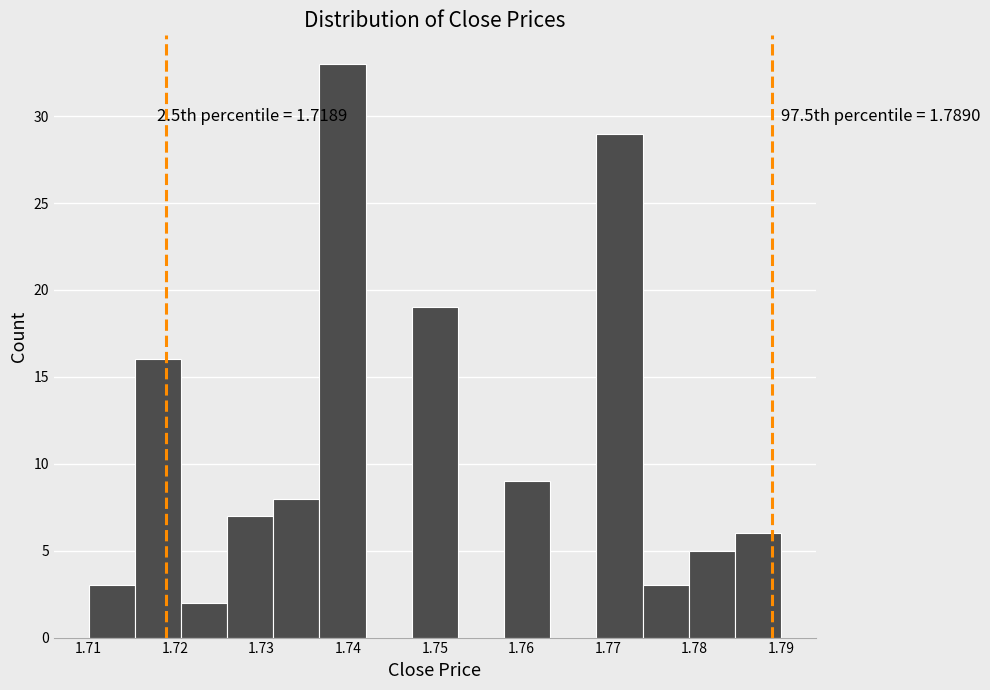

Over which range of the x-axis is the bar tallest?

1.737 to 1.742